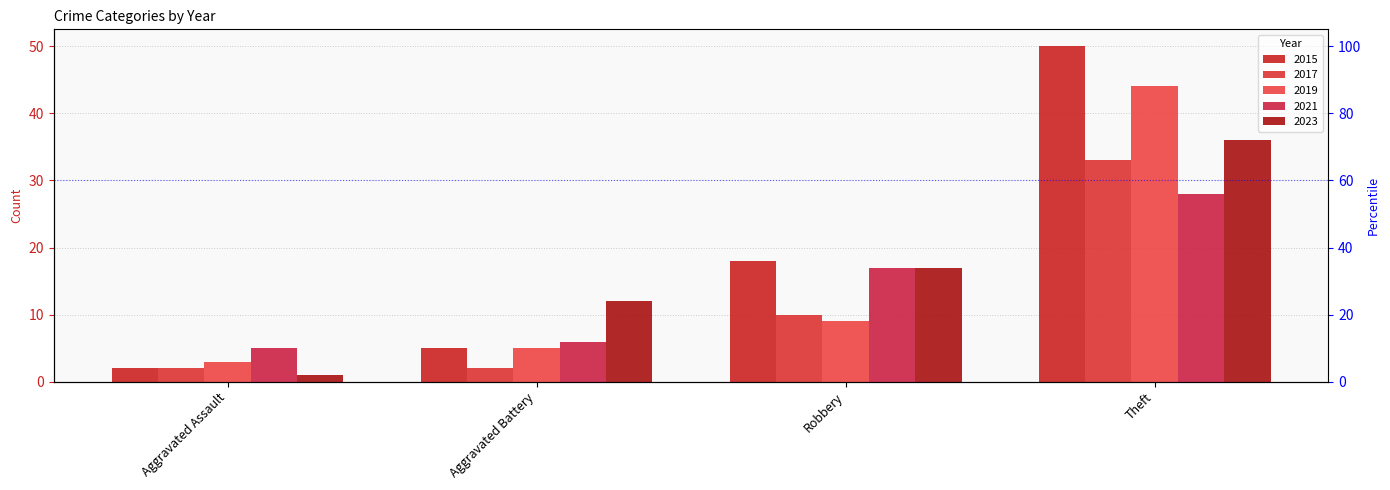

Between Robbery and Theft, which series saw the biggest shift?

2019